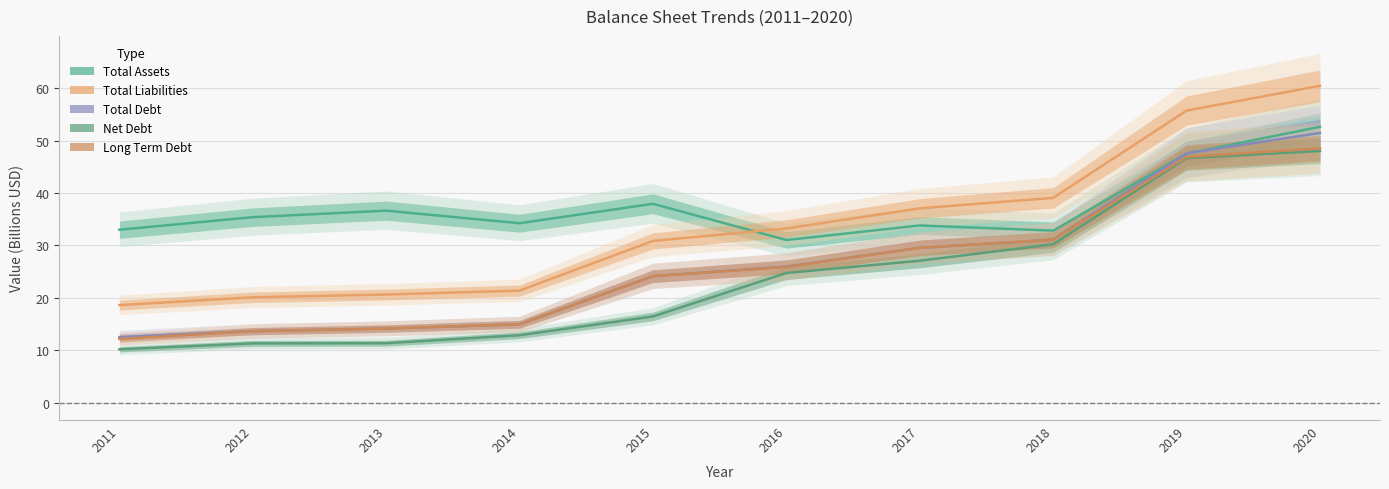

At which label is Total Liabilities closest to 39?

2018